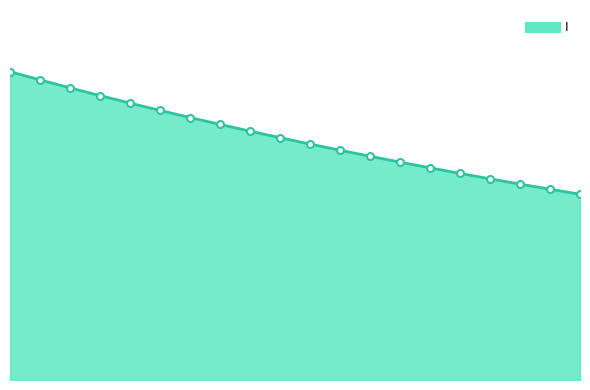

Does the chart have visible grid lines?

No